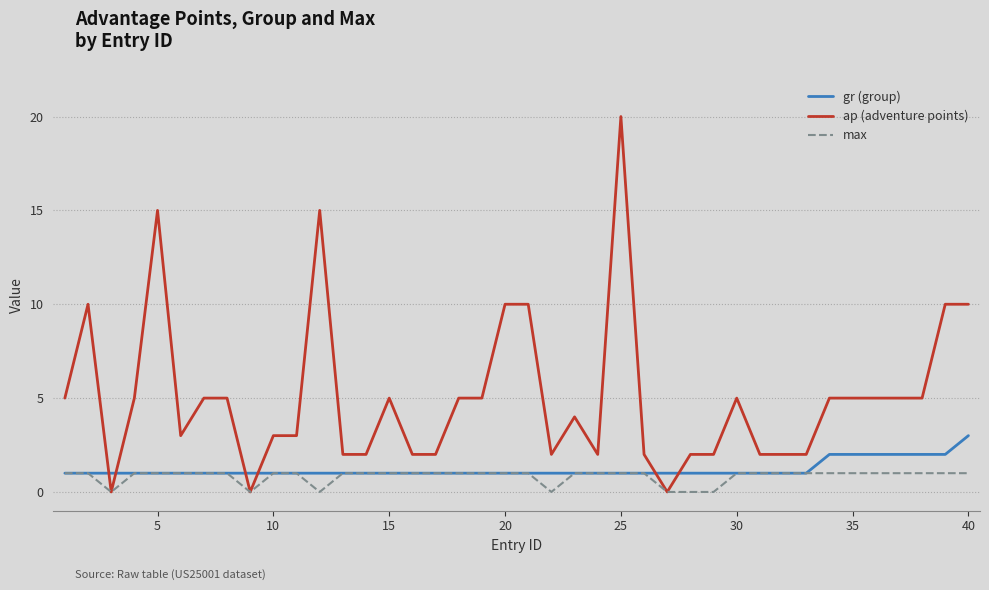

Which series has the widest spread of values?

ap (adventure points)